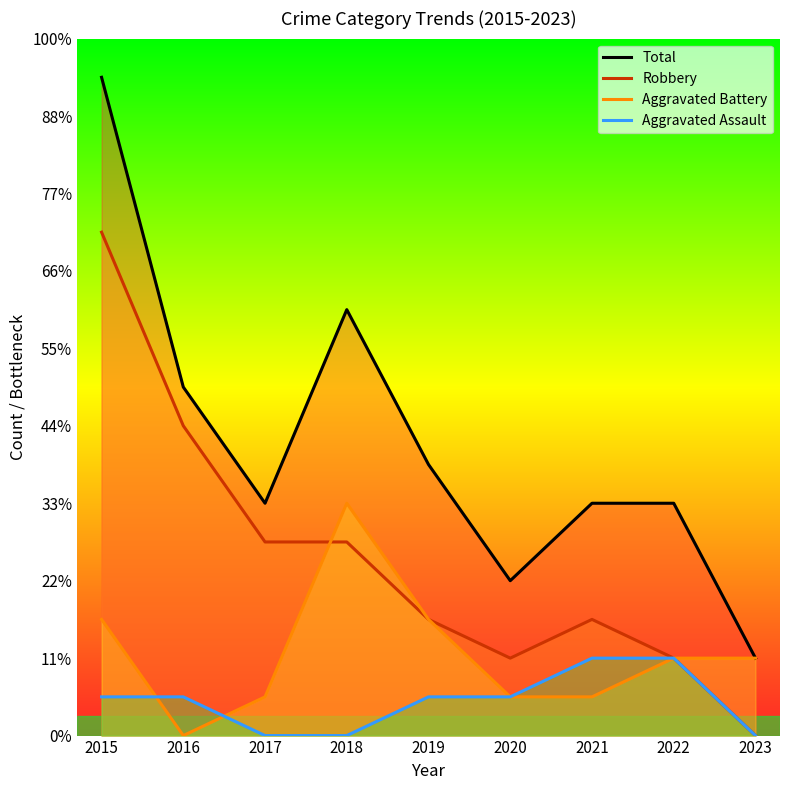

Does the chart display data point markers on the line(s)?

No